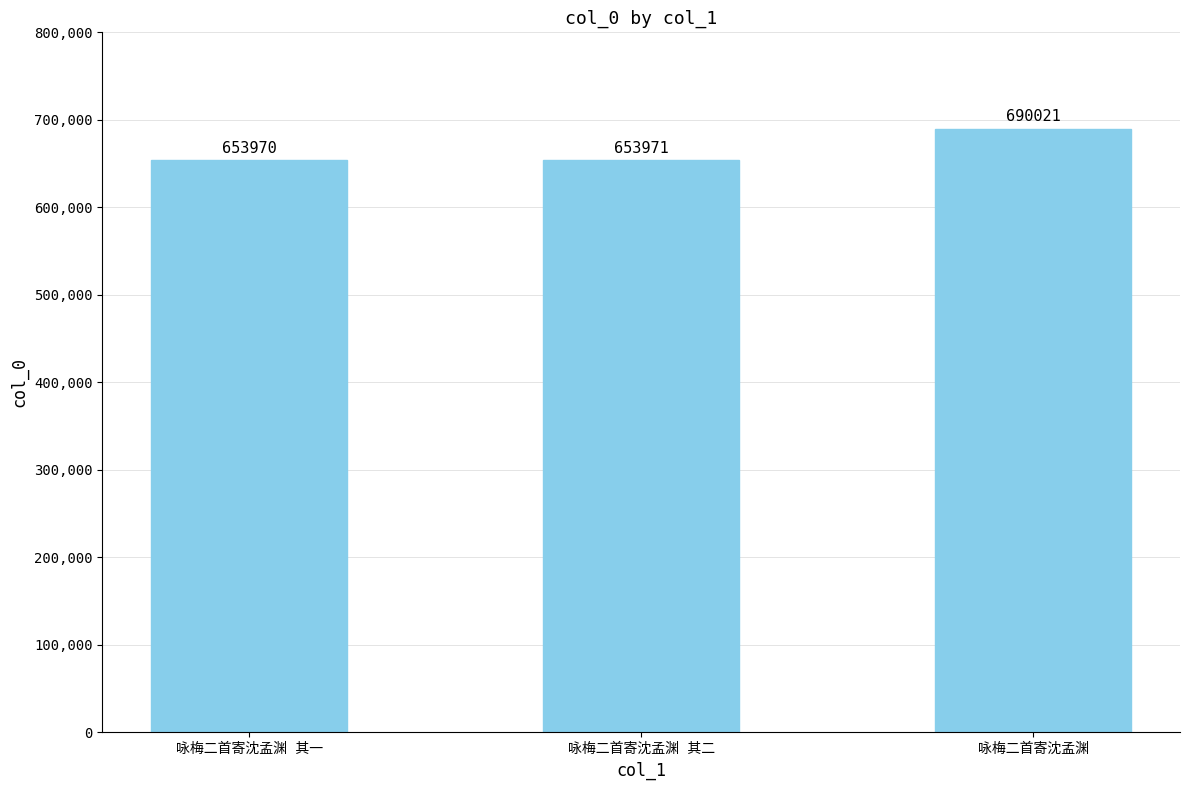

How many distinct data groups are displayed?

1